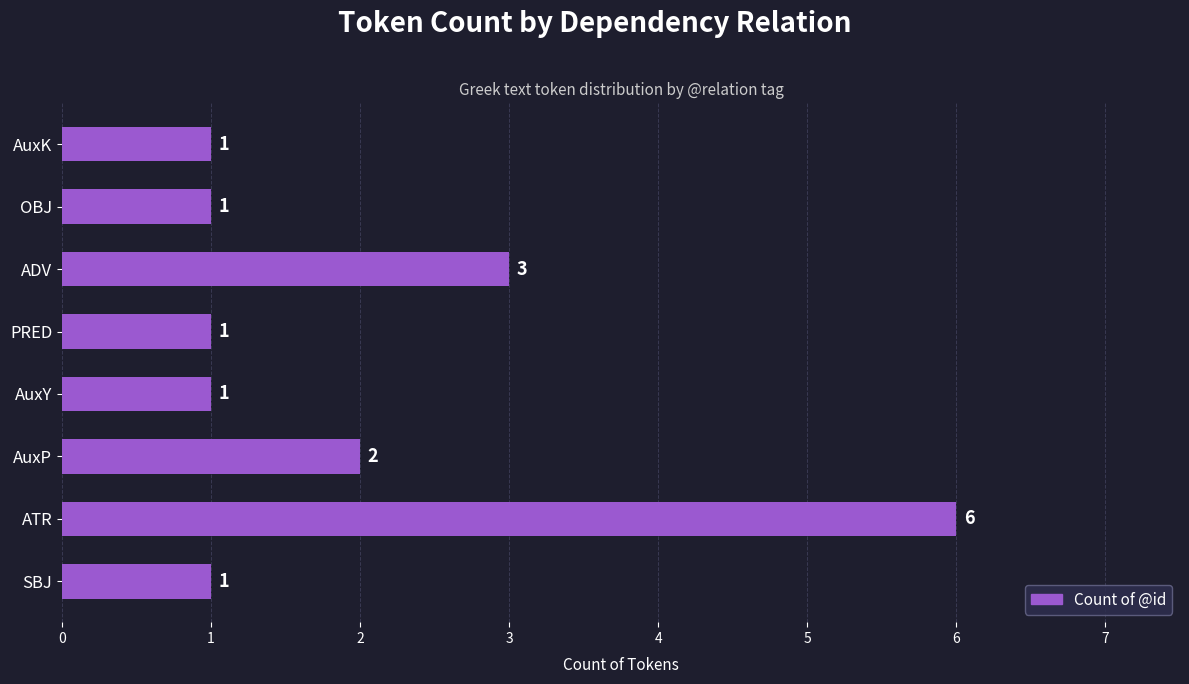

Is it true that the value at OBJ is 1?

True